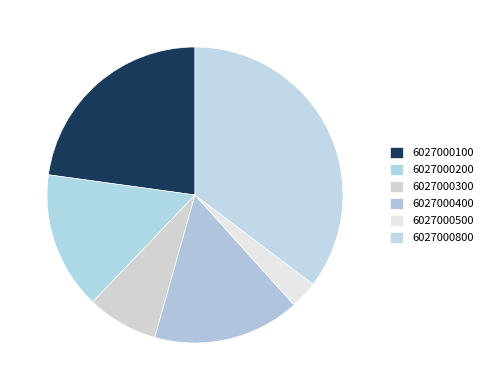

Rank the categories by value from lowest to highest.

6027000500, 6027000300, 6027000200, 6027000400, 6027000100, 6027000800